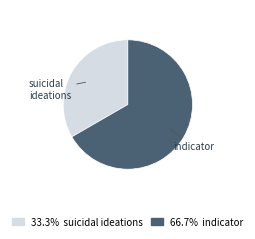

The indicator slice represents 1% of the pie. True or false?

False